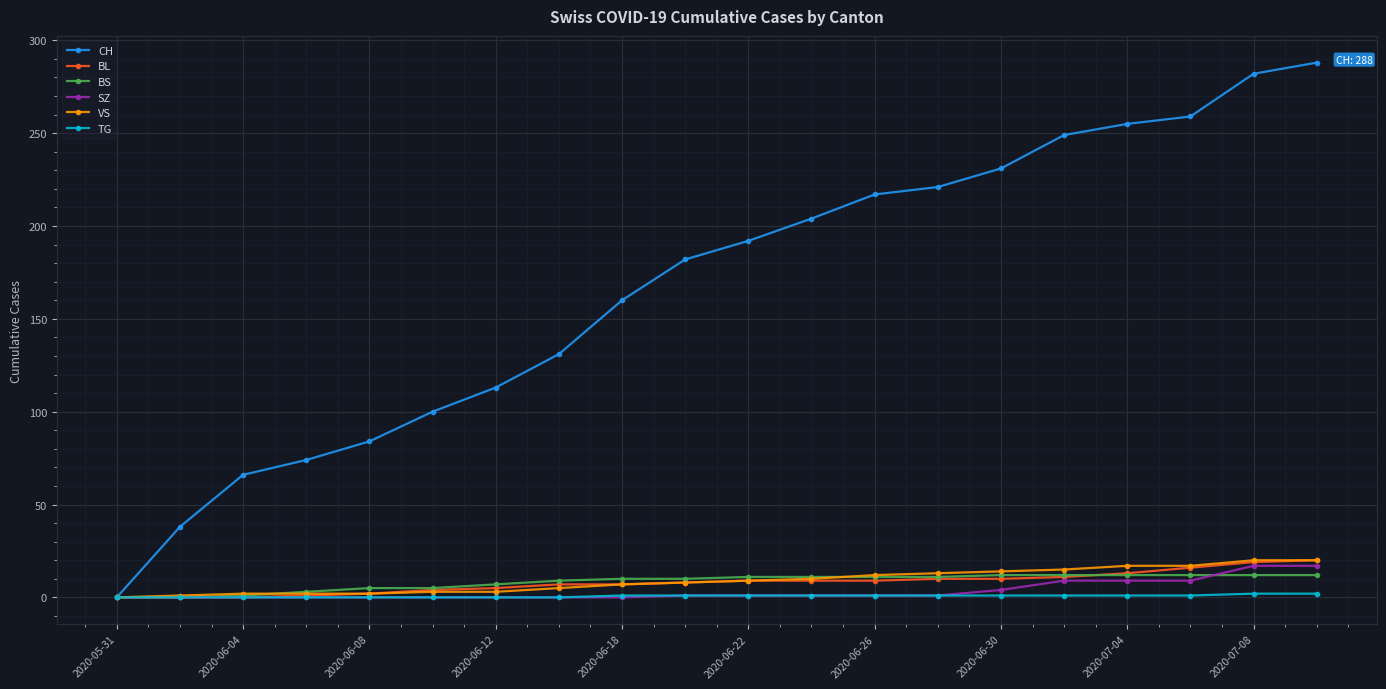

Which series has the widest spread of values?

CH